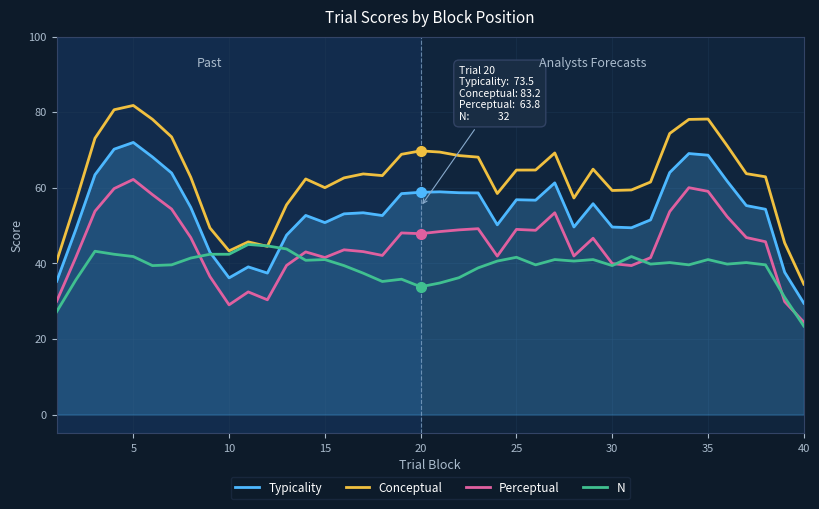

Count the number of data series in this chart.

4